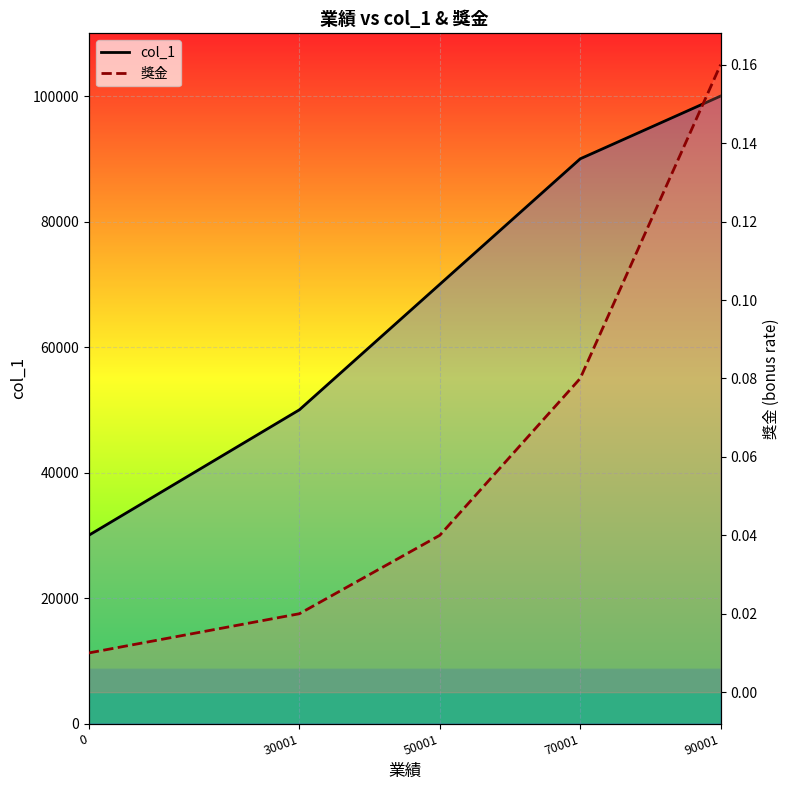

What is the difference between the col_1 values at 90001 and 30001?

50000.0